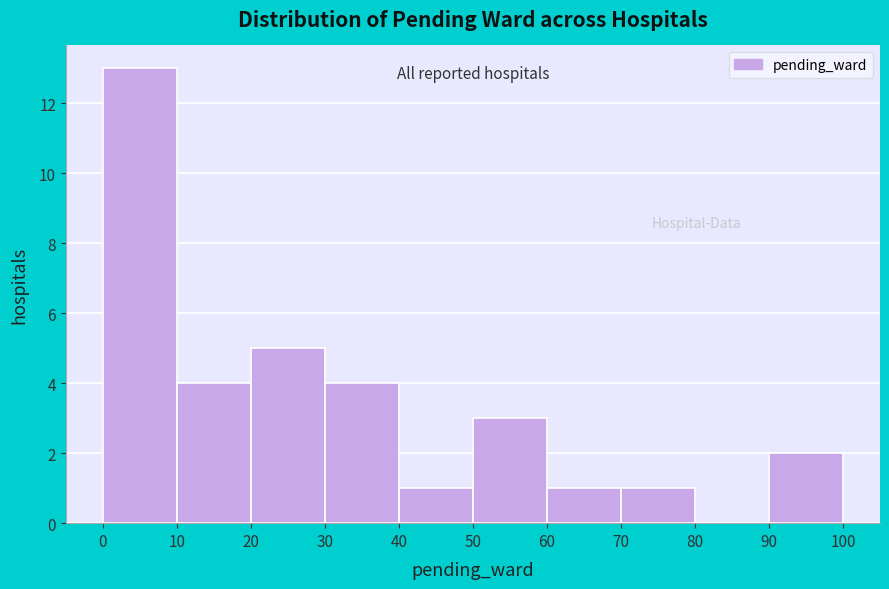

Reading left to right, transcribe this chart: for each bar, give the range it covers on the x-axis and its height. The values are not printed on the chart, so give them approximately, as read against the axis.

0 to 10: 13
10 to 20: 4
20 to 30: 5
30 to 40: 4
40 to 50: 1
50 to 60: 3
60 to 70: 1
70 to 80: 1
80 to 90: 0
90 to 100: 2